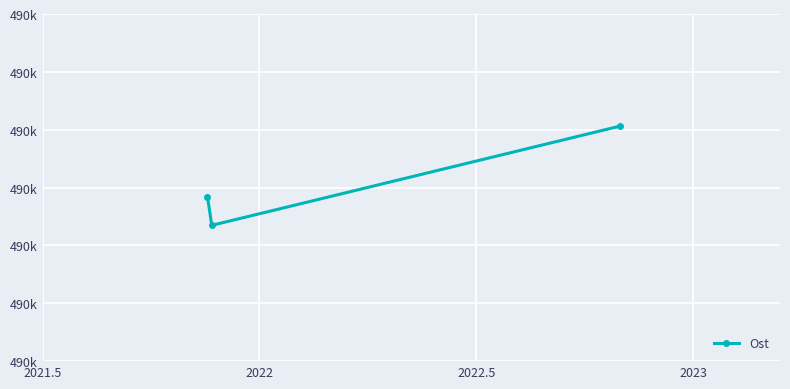

Reading left to right, what are all the values shown in this chart?

489642.3	489617.4	489703.0